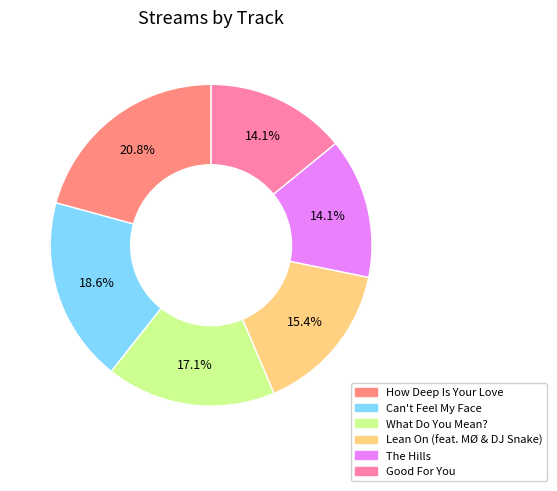

Is it true that How Deep Is Your Love is 21% of the pie?

True